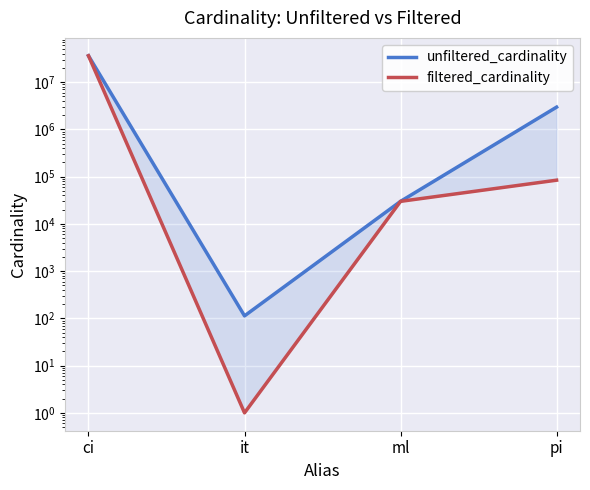

Reading left to right, transcribe all the data shown in this chart.

unfiltered_cardinality: 36244344	113	29997	2963664
filtered_cardinality: 36244344	1	29997	84183